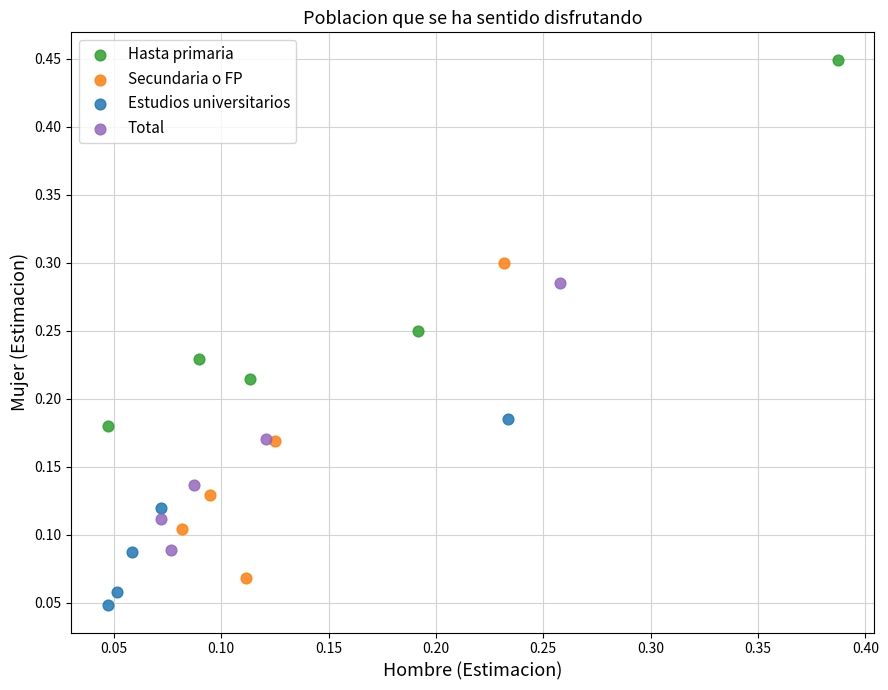

Which series contains the highest Y value?

Hasta primaria